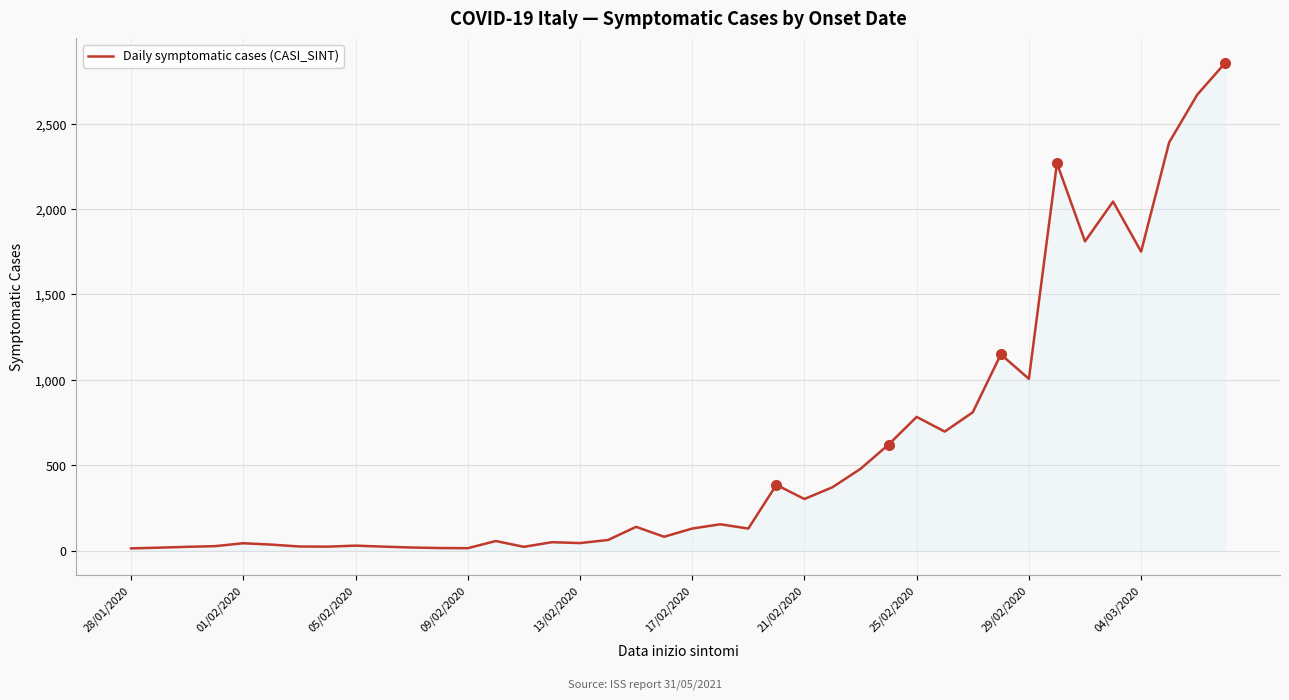

Does the chart display data point markers on the line(s)?

No